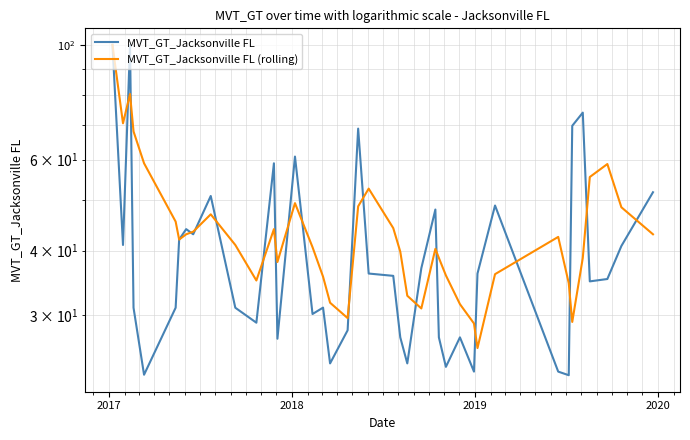

List the series in order of their overall mean, lowest first.

MVT_GT_Jacksonville FL, MVT_GT_Jacksonville FL (rolling)